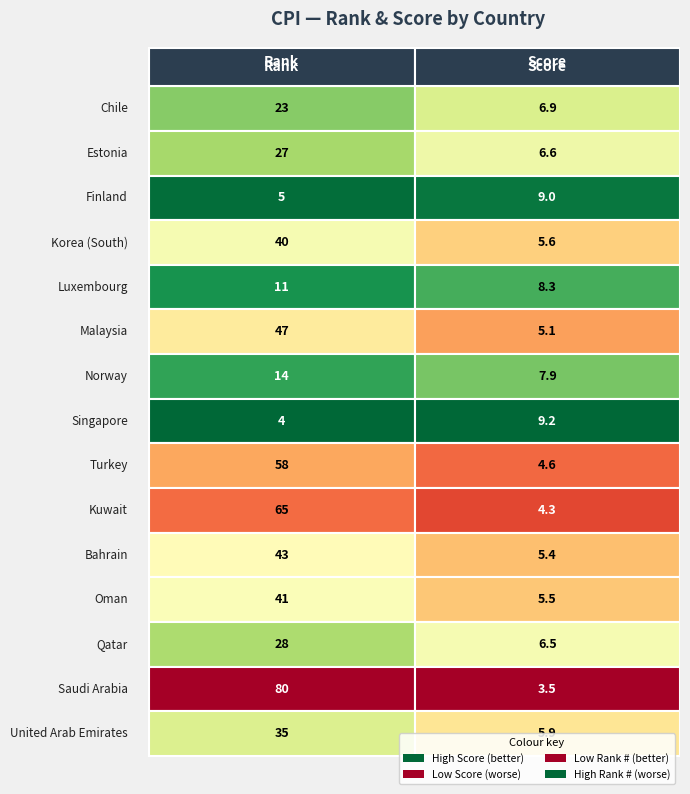

What is the difference between the maximum and minimum values in the Bahrain series?

37.6